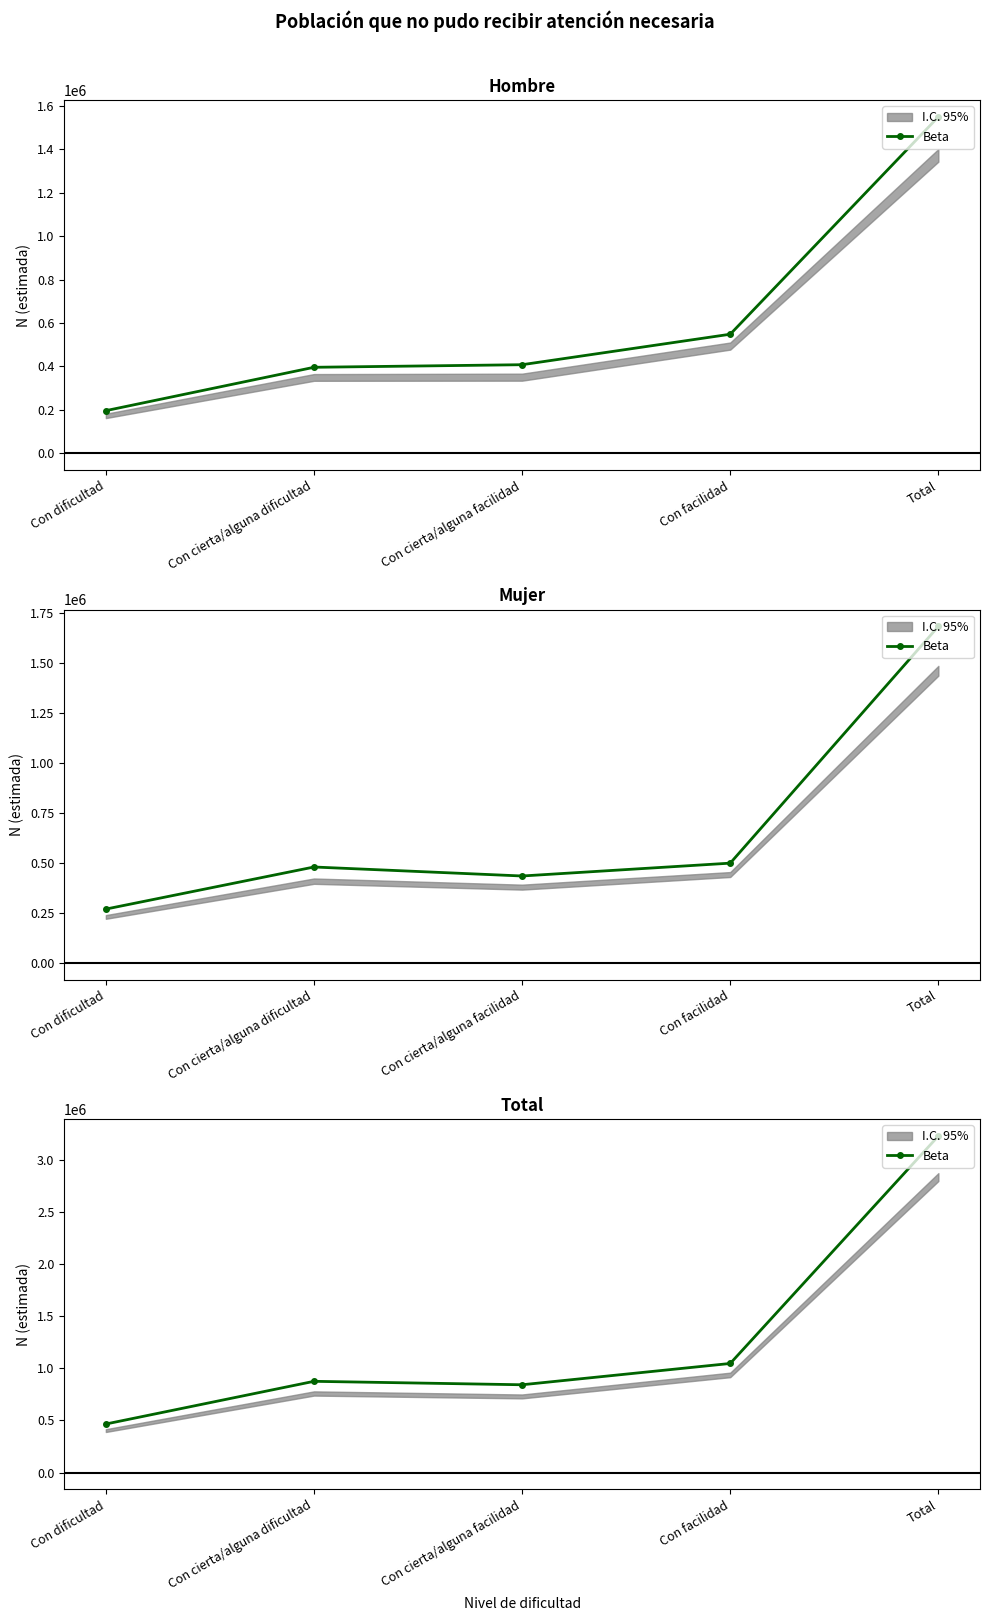

The chart shows a value of 1046929 at Con facilidad. True or false?

True